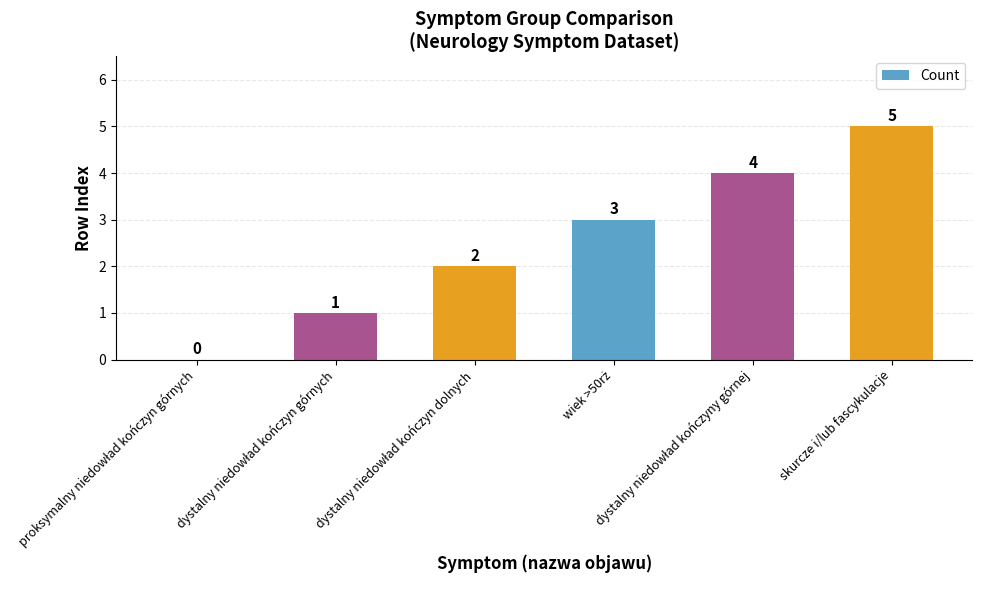

Reading left to right, transcribe all the data shown in this chart.

0	1	2	3	4	5